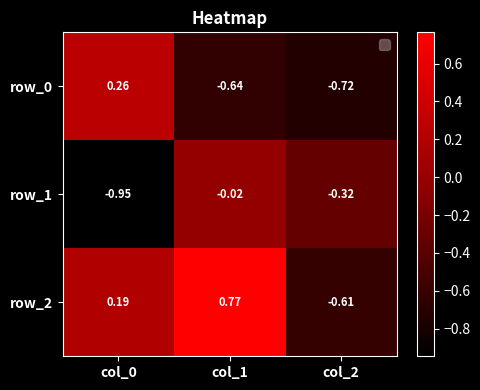

How many values in the row_2 series are below 0?

1